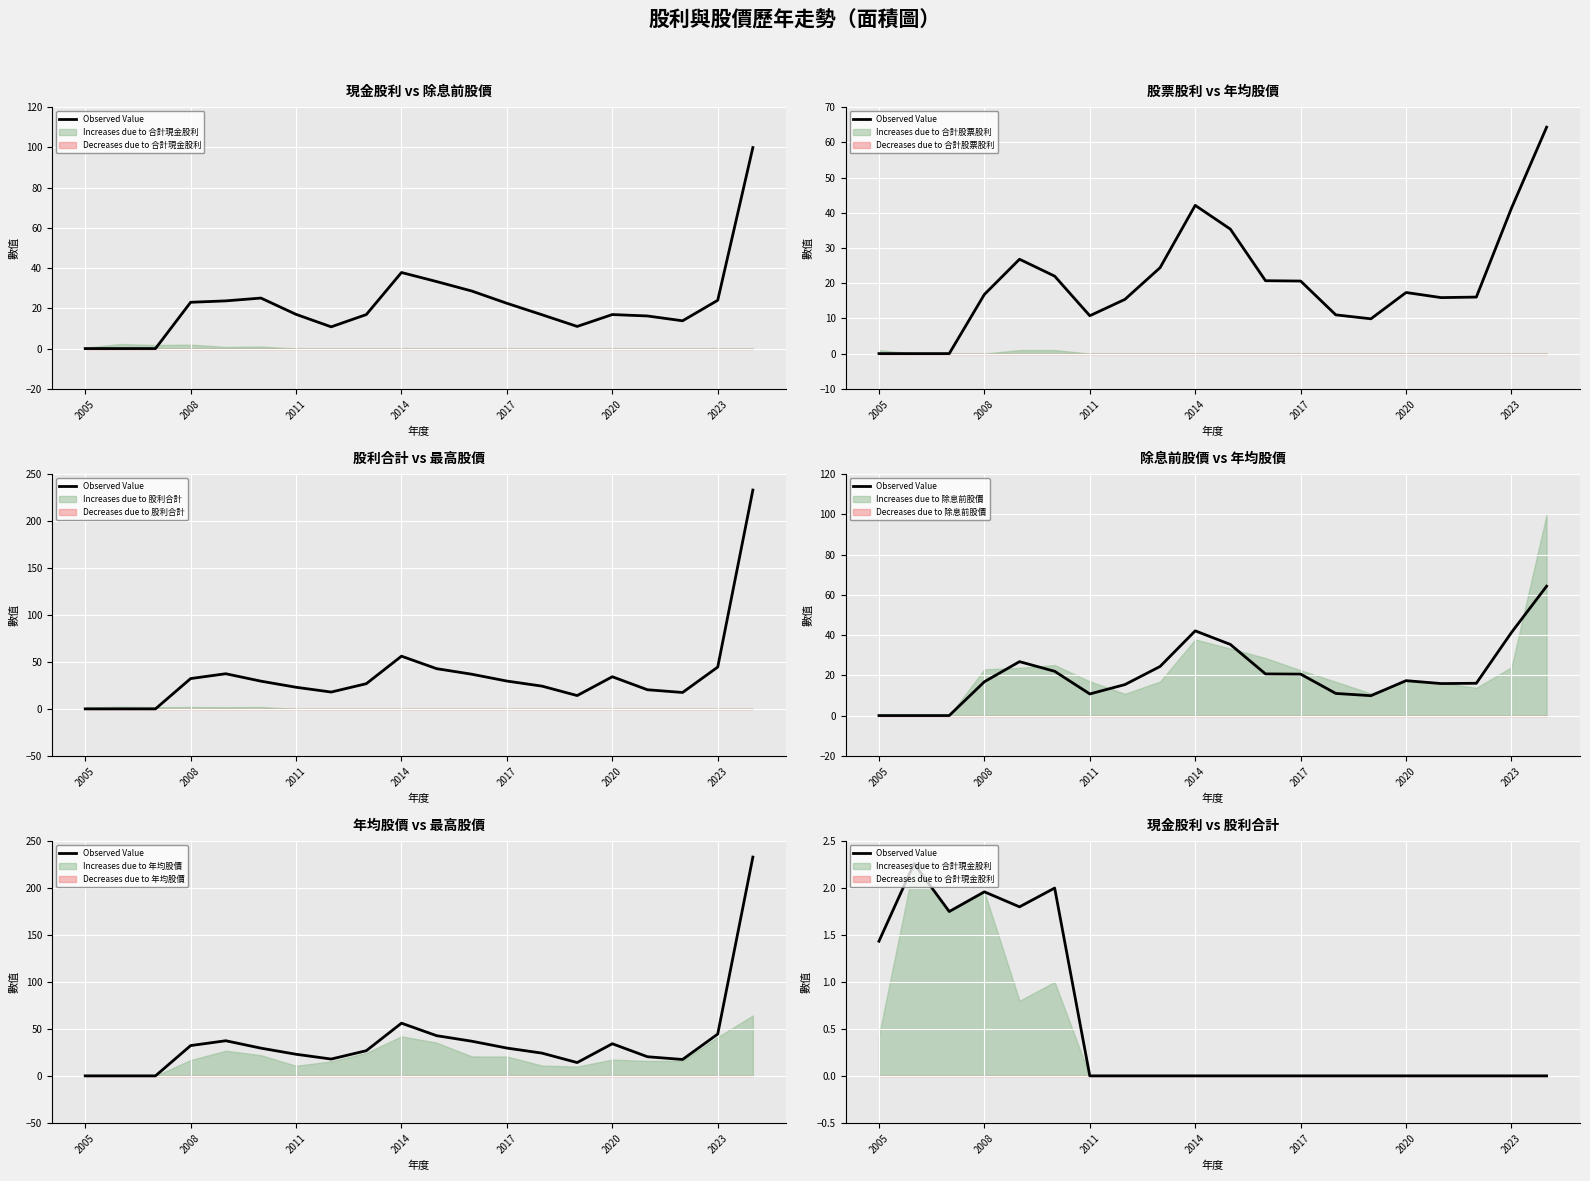

True or false: there are more than 0 points higher than both neighbors.

True